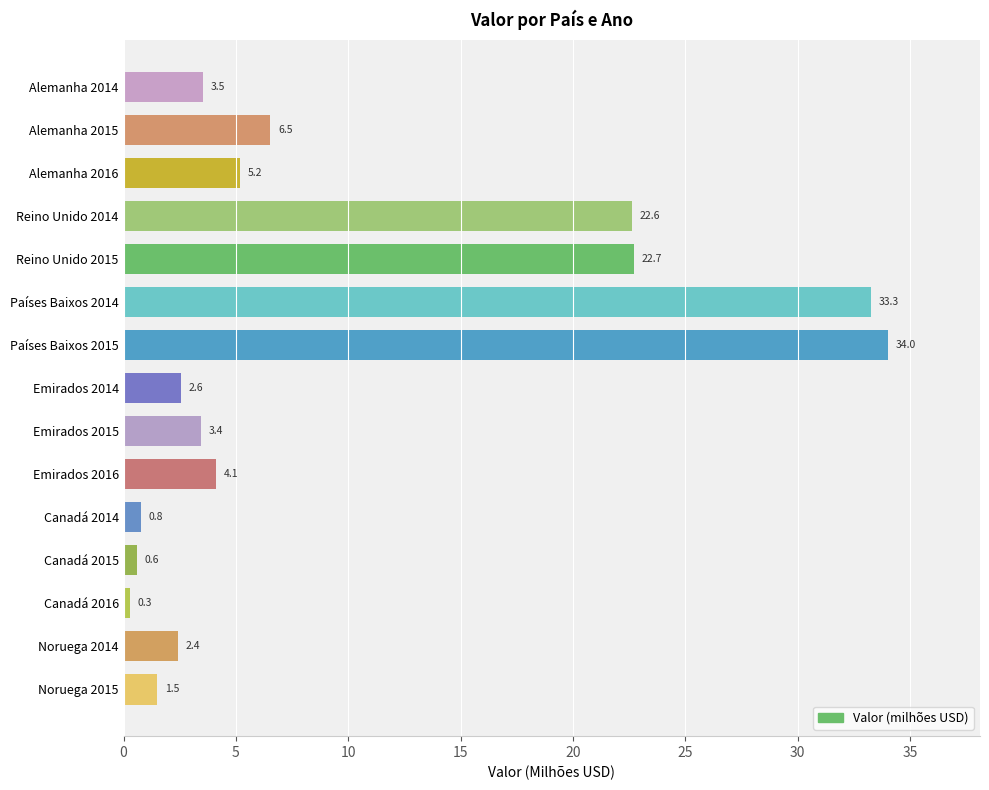

Rank the categories by value from lowest to highest.

Canadá 2016, Canadá 2015, Canadá 2014, Noruega 2015, Noruega 2014, Emirados 2014, Emirados 2015, Alemanha 2014, Emirados 2016, Alemanha 2016, Alemanha 2015, Reino Unido 2014, Reino Unido 2015, Países Baixos 2014, Países Baixos 2015